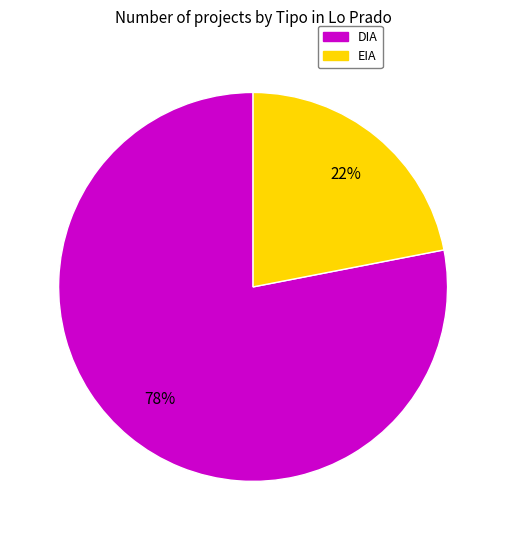

To the nearest percent, what is the difference between the largest and smallest slice percentages?

56%